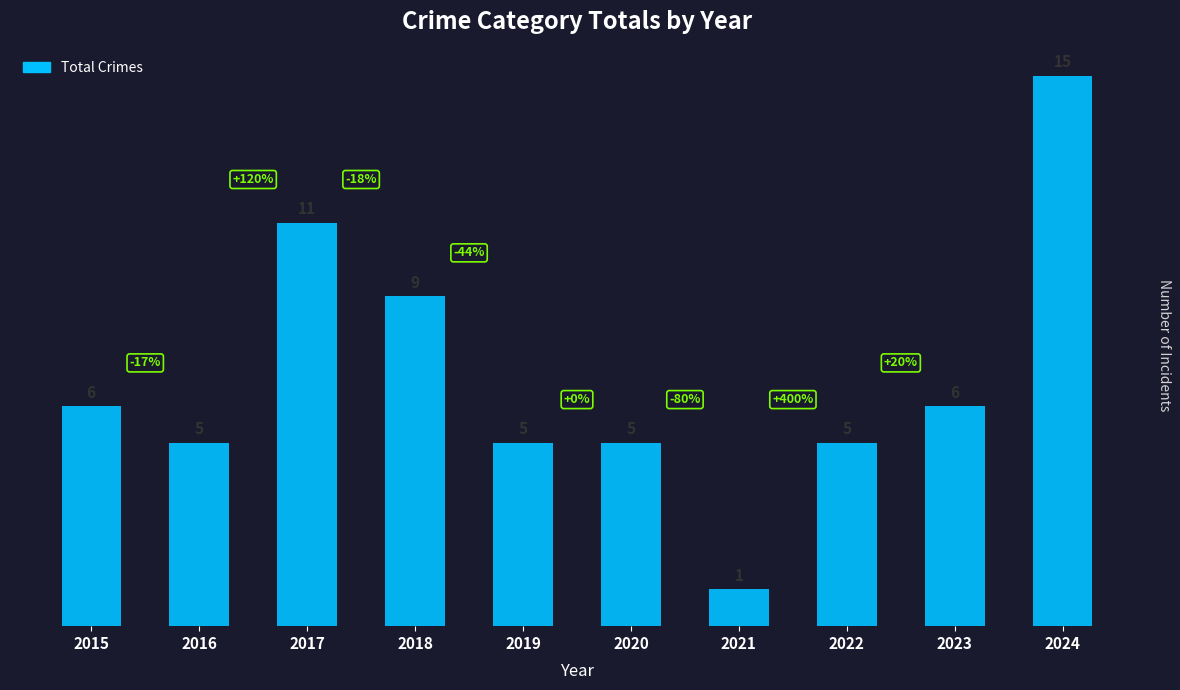

How many values are below 6?

5